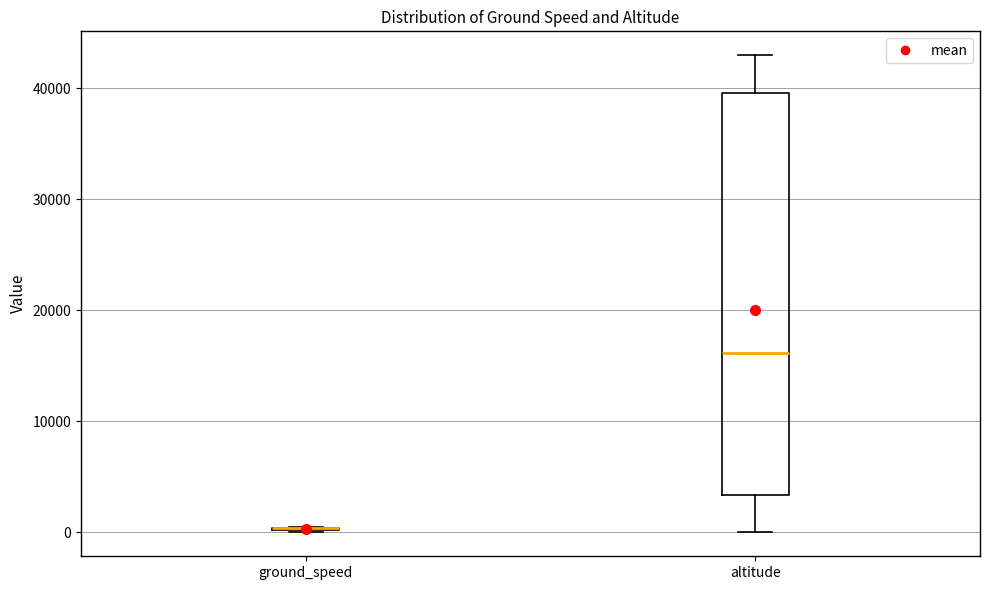

Reading left to right, read every box against the y-axis: the position of its median line, the range the box covers, and the ends of its whiskers. The values are not printed on the chart, so give them approximately, as read against the axis.

ground_speed: box collapsed to a line at 0, whiskers 0 to 0
altitude: median 16000, box 3000 to 40000, whiskers 0 to 43000